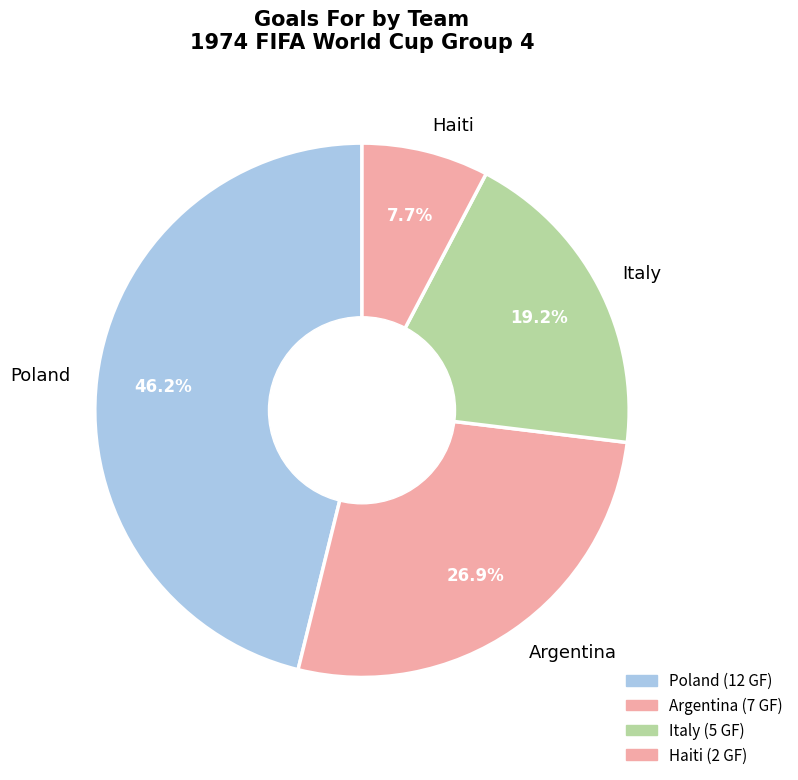

Is there a majority slice in this chart?

No